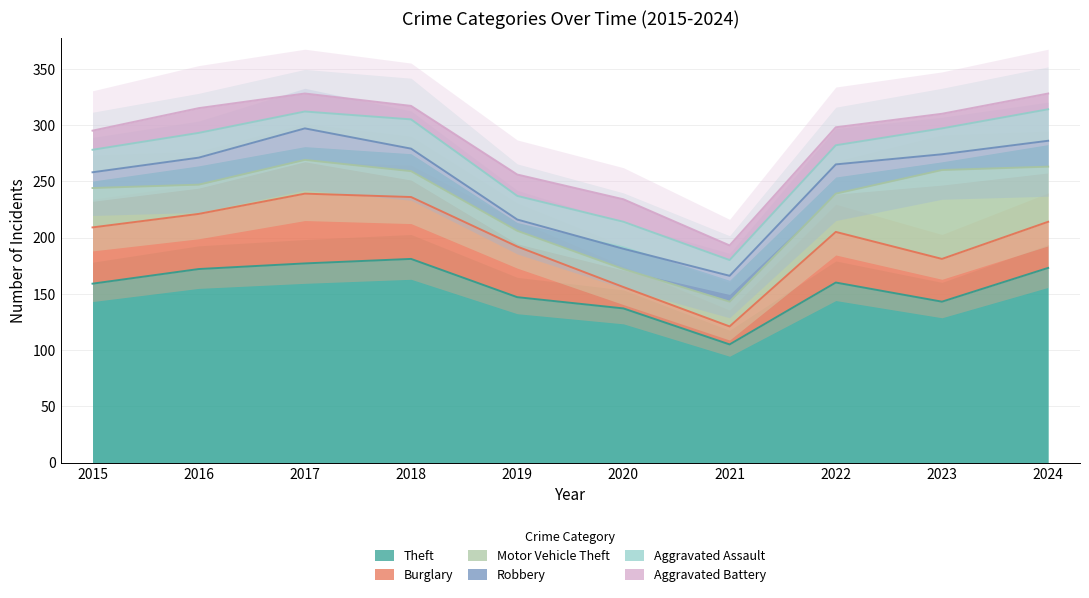

How many lines are shown in the chart?

6